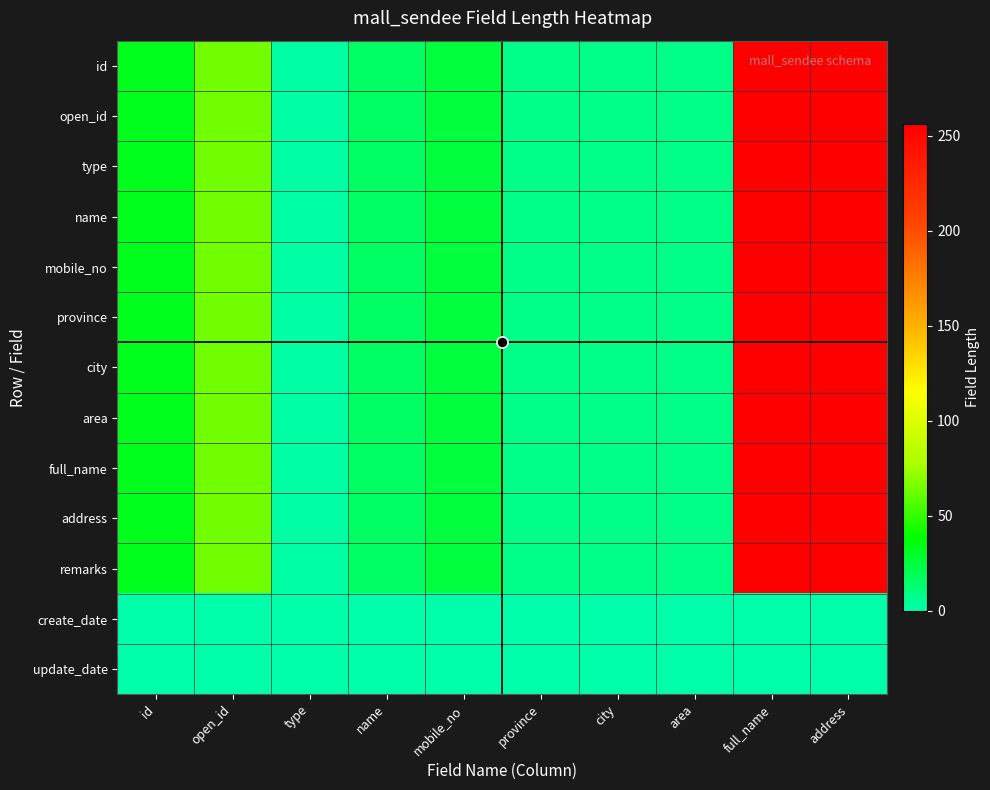

Reading left to right, what are all the values shown in this chart?

id: id=32	open_id=64	type=1	name=16	mobile_no=24	province=8	city=8	area=8	full_name=256	address=256
open_id: id=32	open_id=64	type=1	name=16	mobile_no=24	province=8	city=8	area=8	full_name=256	address=256
type: id=32	open_id=64	type=1	name=16	mobile_no=24	province=8	city=8	area=8	full_name=256	address=256
name: id=32	open_id=64	type=1	name=16	mobile_no=24	province=8	city=8	area=8	full_name=256	address=256
mobile_no: id=32	open_id=64	type=1	name=16	mobile_no=24	province=8	city=8	area=8	full_name=256	address=256
province: id=32	open_id=64	type=1	name=16	mobile_no=24	province=8	city=8	area=8	full_name=256	address=256
city: id=32	open_id=64	type=1	name=16	mobile_no=24	province=8	city=8	area=8	full_name=256	address=256
area: id=32	open_id=64	type=1	name=16	mobile_no=24	province=8	city=8	area=8	full_name=256	address=256
full_name: id=32	open_id=64	type=1	name=16	mobile_no=24	province=8	city=8	area=8	full_name=256	address=256
address: id=32	open_id=64	type=1	name=16	mobile_no=24	province=8	city=8	area=8	full_name=256	address=256
remarks: id=32	open_id=64	type=1	name=16	mobile_no=24	province=8	city=8	area=8	full_name=256	address=256
create_date: id=0	open_id=0	type=0	name=0	mobile_no=0	province=0	city=0	area=0	full_name=0	address=0
update_date: id=0	open_id=0	type=0	name=0	mobile_no=0	province=0	city=0	area=0	full_name=0	address=0